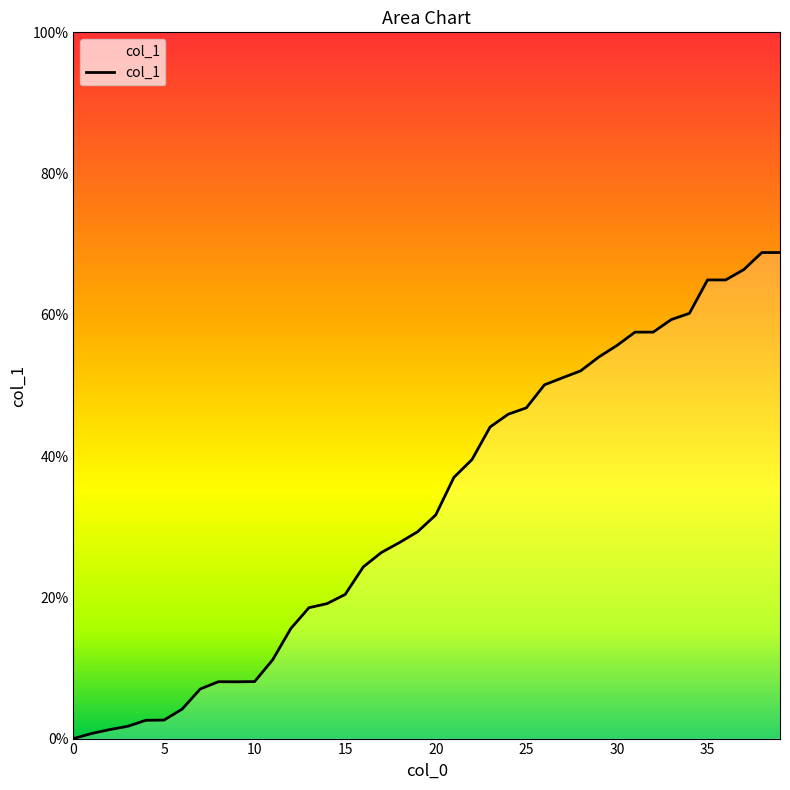

What is the greatest value displayed?

68.8